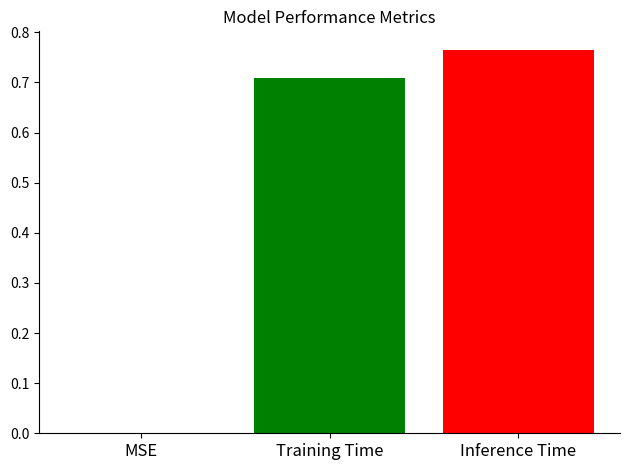

How many categories are shown in the chart?

1